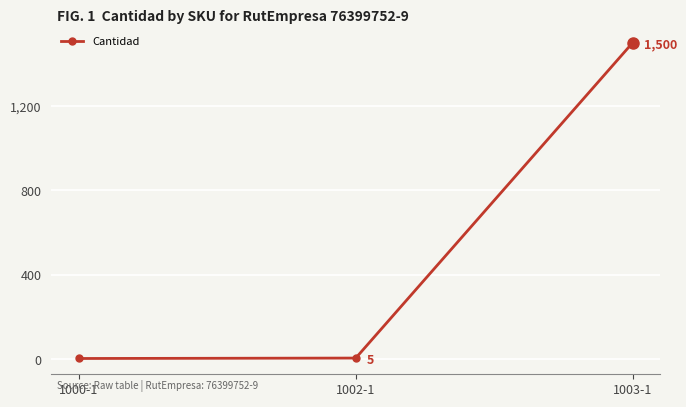

At which label is the value closest to 751?

1002-1